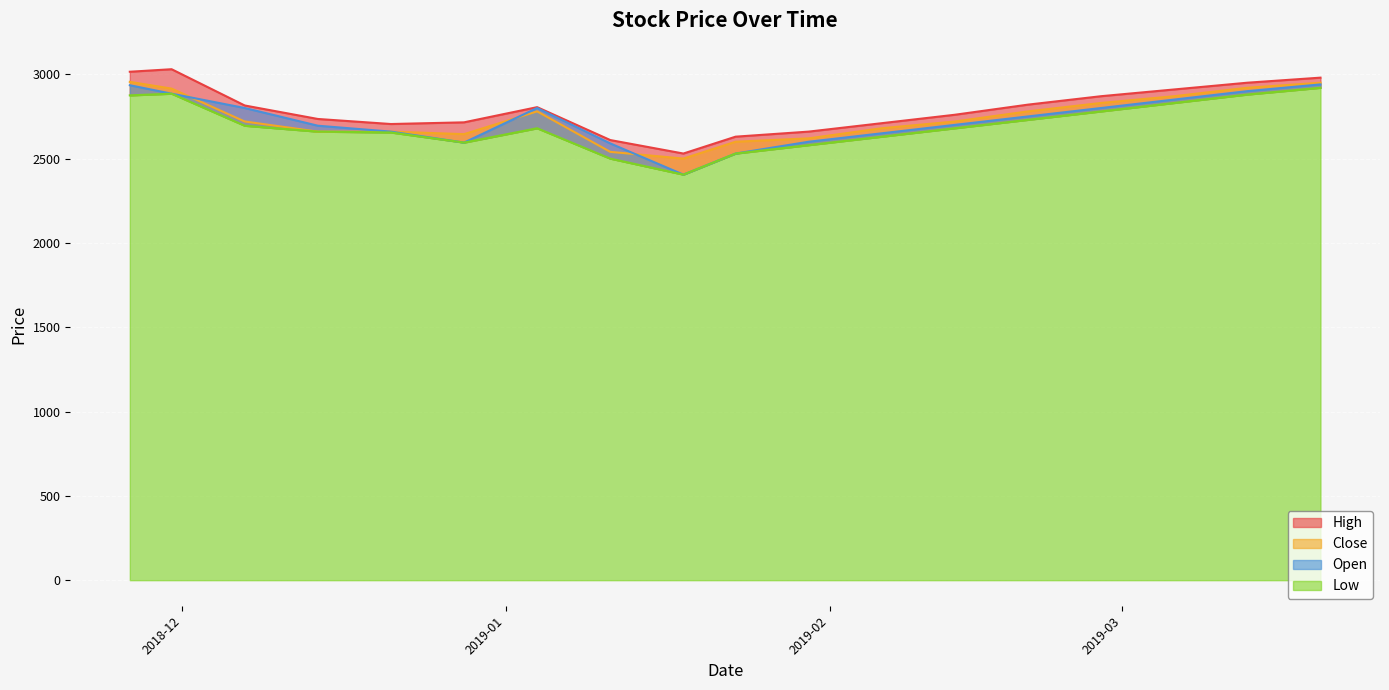

The High series shows 2805 at 2019-01-04. True or false?

True